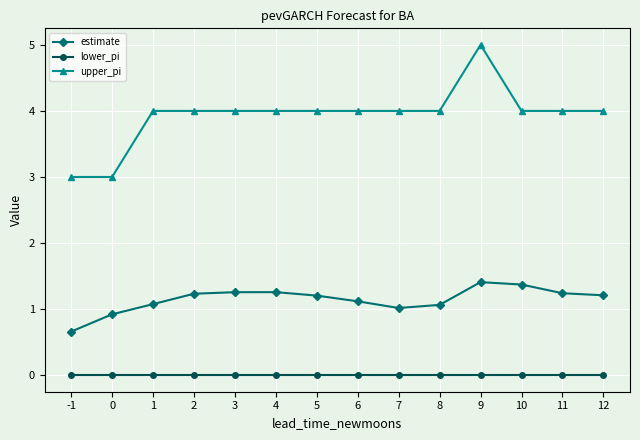

At which category is the sum across all series the highest?

9